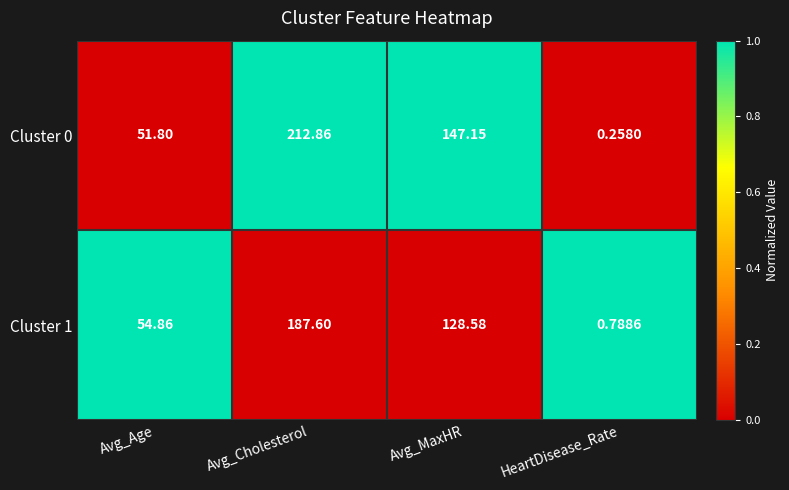

At which label does Cluster 0 first exceed 147?

Avg_Cholesterol